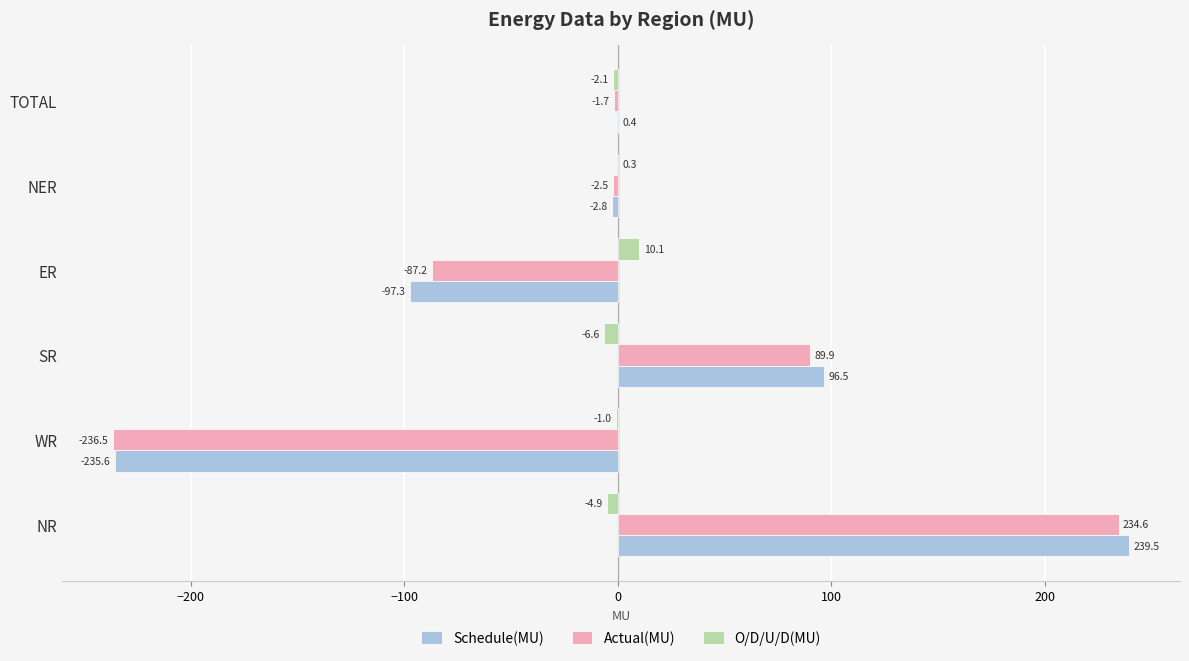

At which label is O/D/U/D(MU) closest to 1?

NER